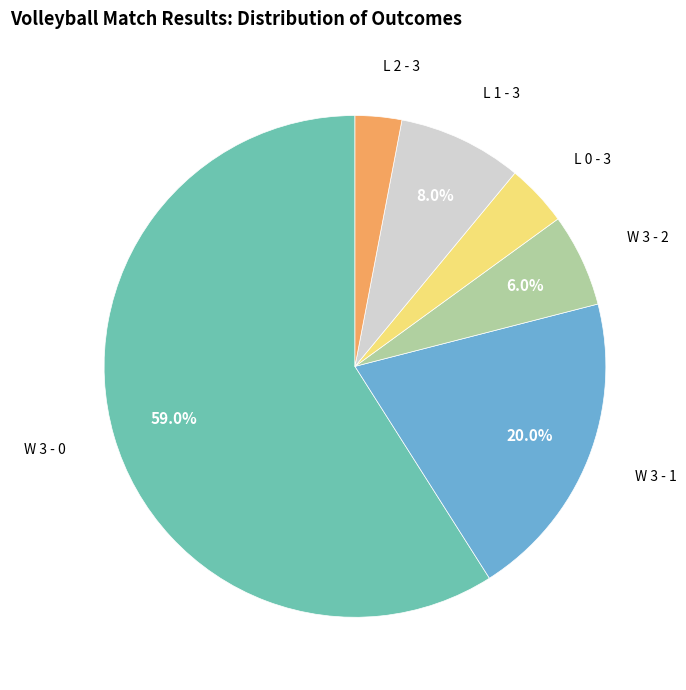

Which category has the smallest portion of the pie?

L 2 - 3